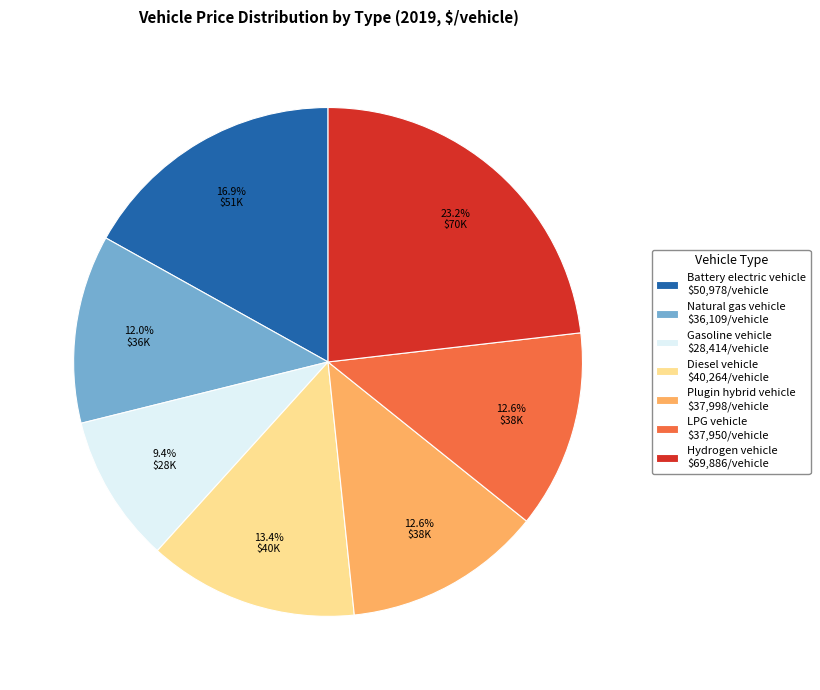

What percentage is NOT represented by Natural gas vehicle?

88.0%